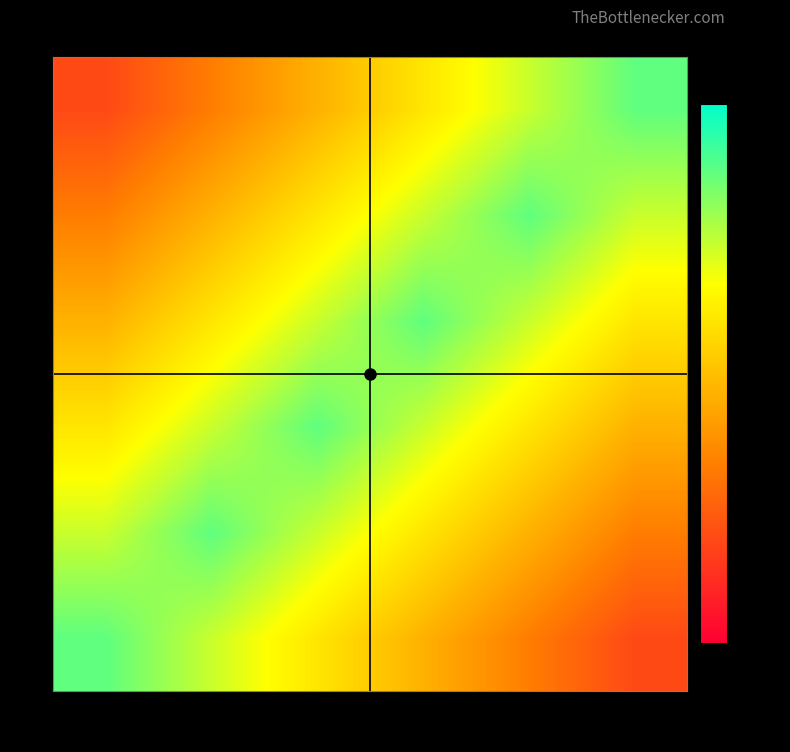

Rank the series at 450 from highest to lowest value.

5, 4, 3, 2, 1, 0